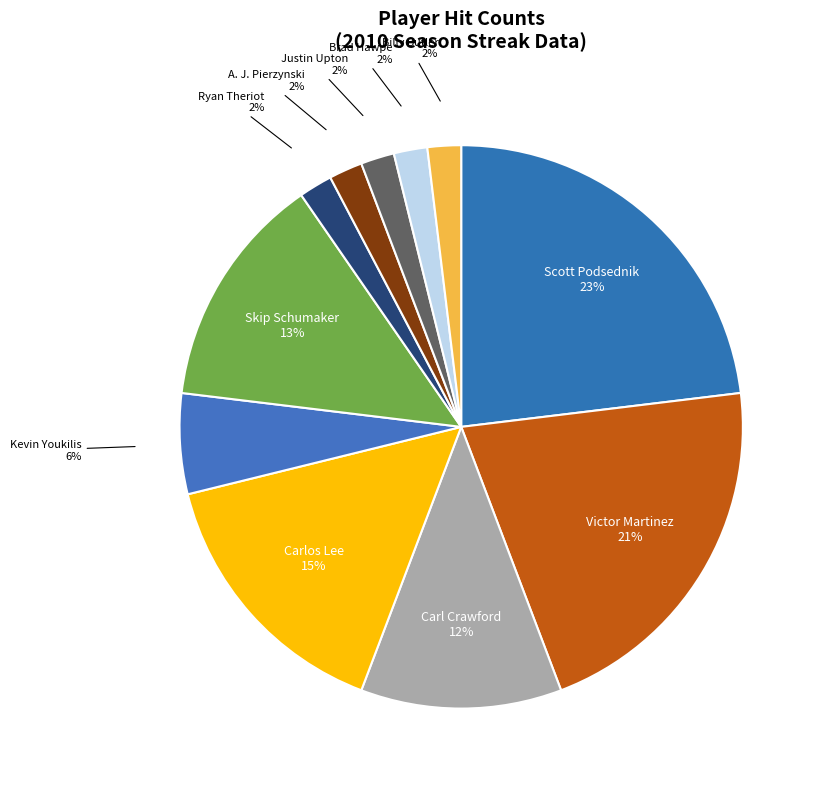

True or false: Scott Podsednik accounts for 33% of the total.

False